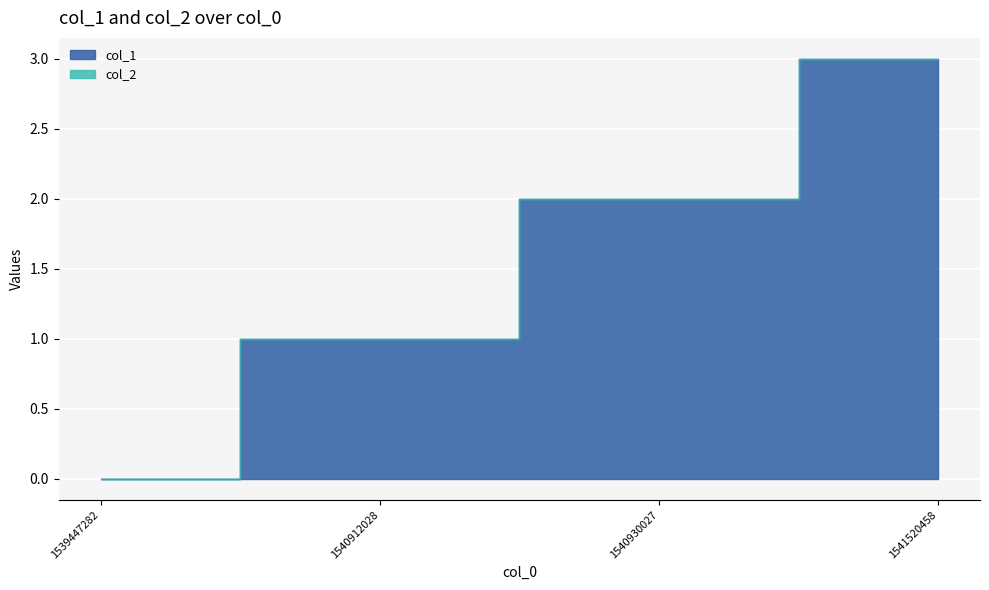

What is the sum of the values at 1540930027 and 1541520458?

5